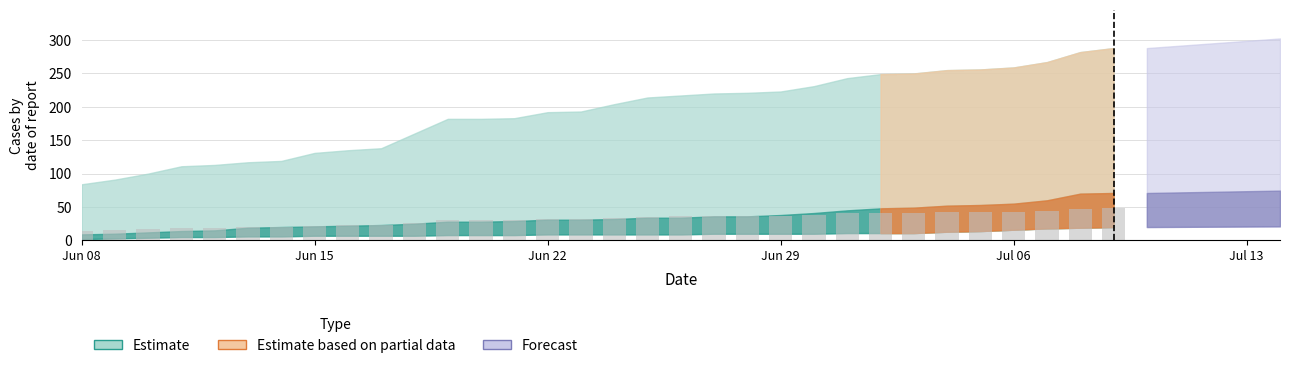

What is the greatest value displayed?

48.0